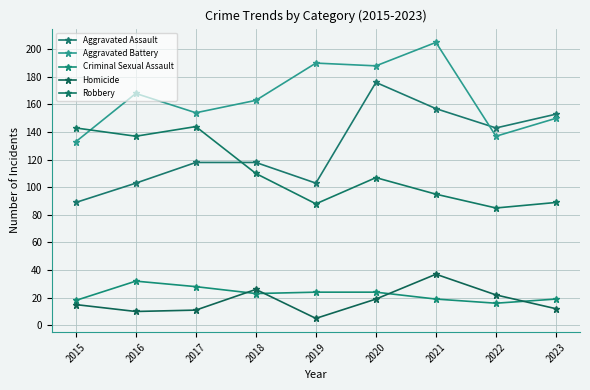

What is the difference between the second highest and minimum values in the Aggravated Battery series?

57